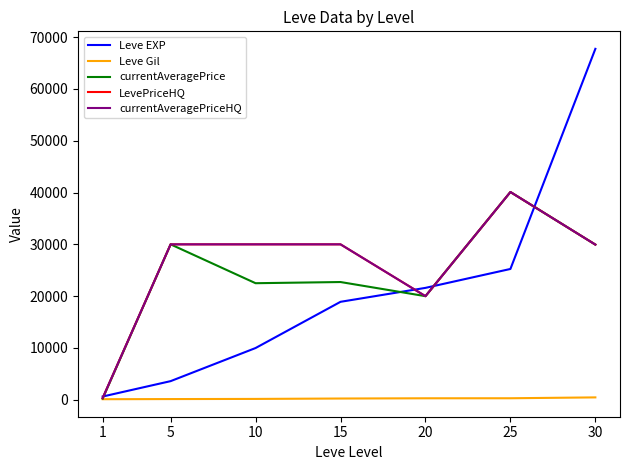

Does the chart have visible grid lines?

No